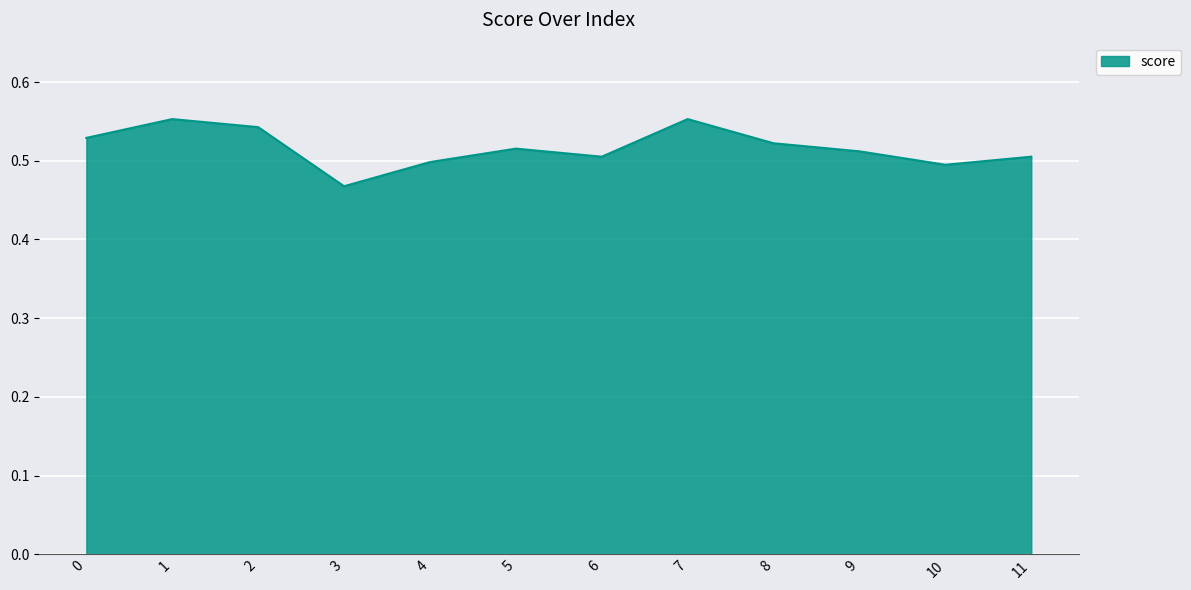

Between 8 and 11, which is larger?

8